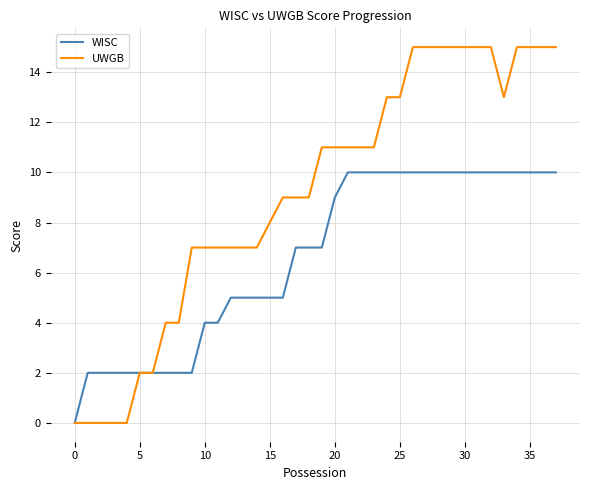

How many positive values does the WISC series have?

37